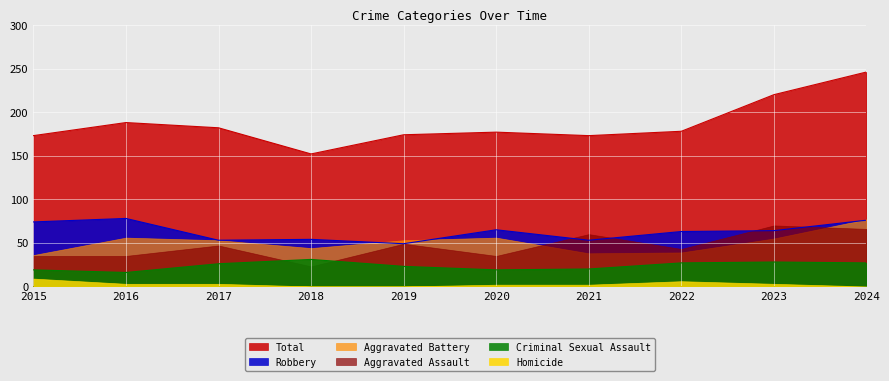

True or false: Total has a value of 173 at 2021.

True